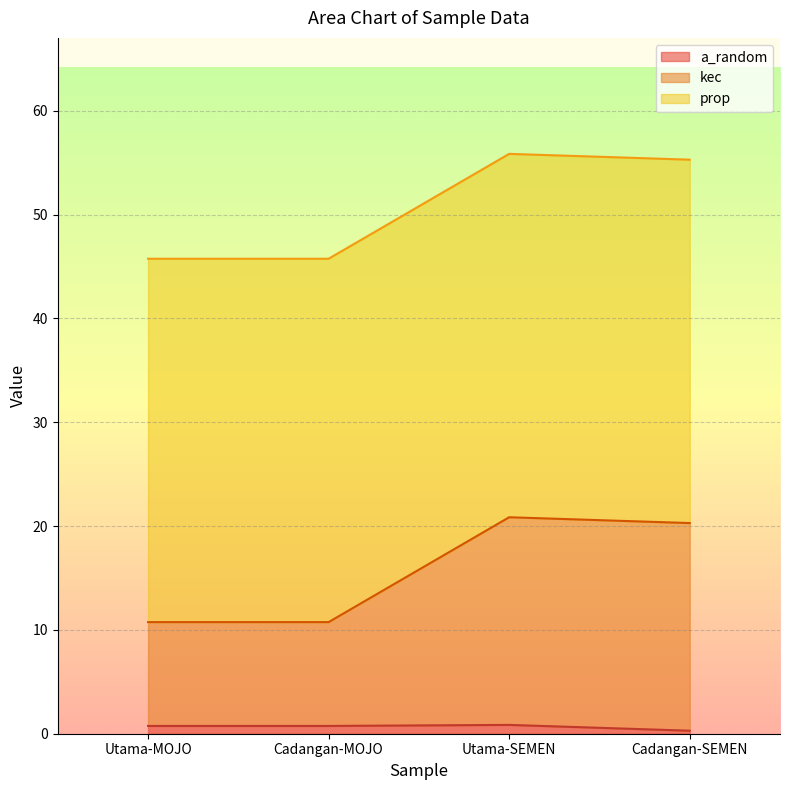

Where is kec nearest to the value 15?

Utama-MOJO